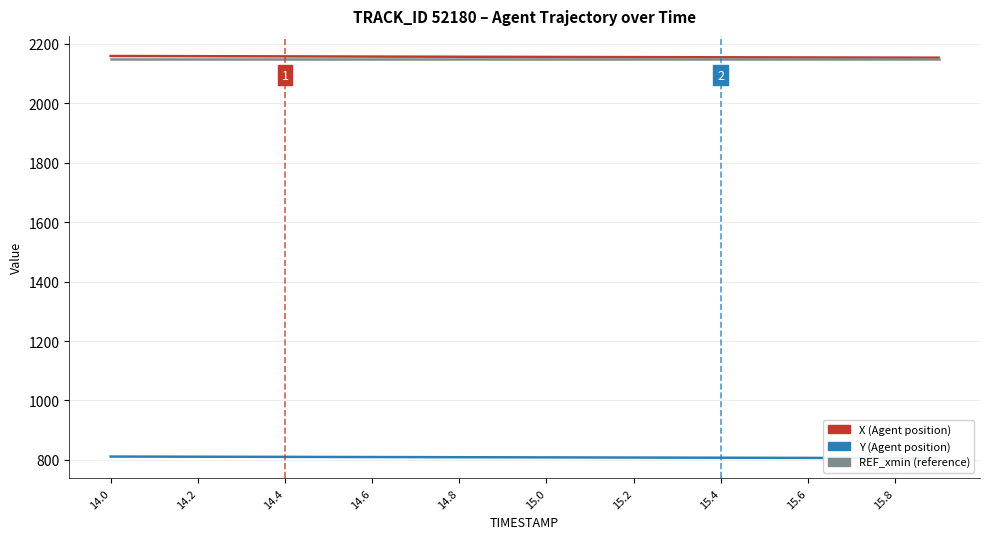

What is the label of the 4th point from the left?

14.6